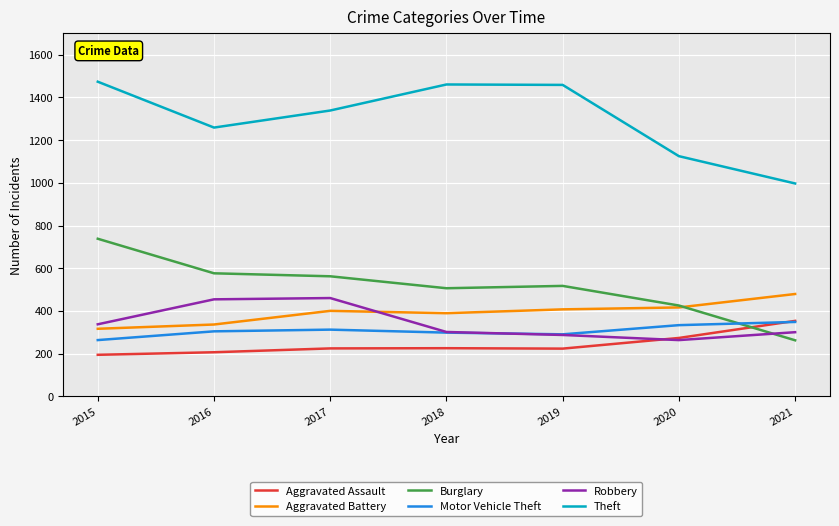

What is the difference between the maximum and minimum values in the Aggravated Battery series?

163